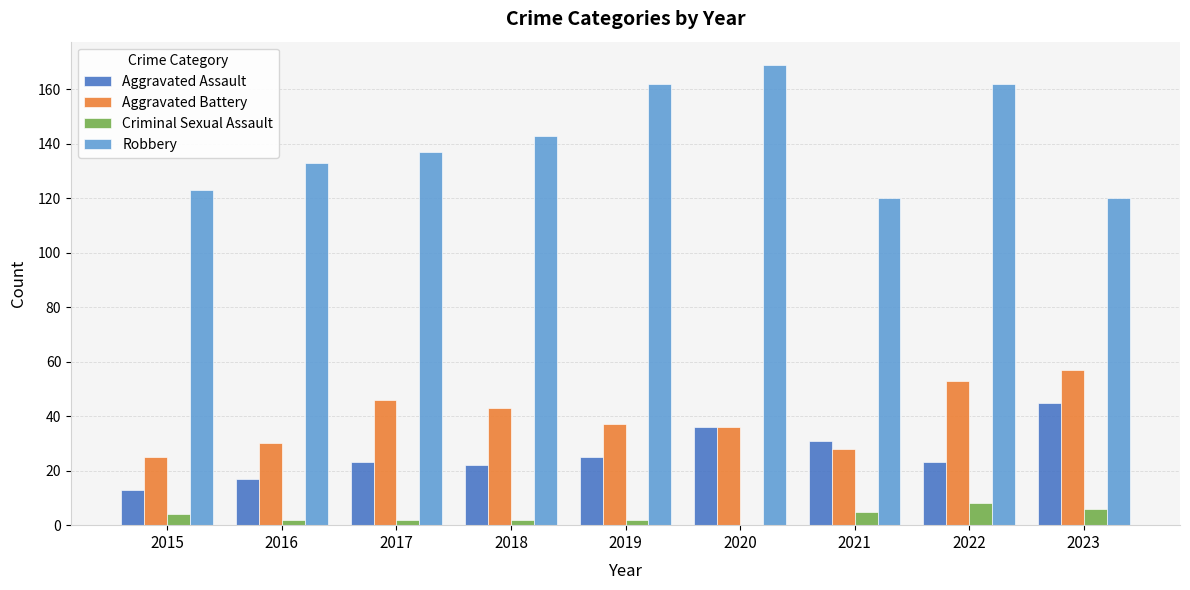

What is the sum of all Robbery values?

1269